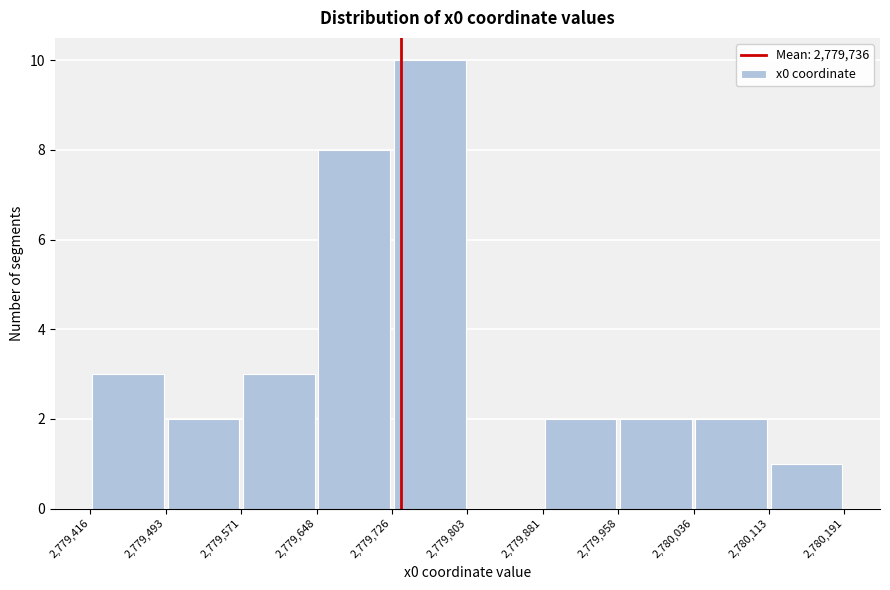

Reading left to right, transcribe this chart: for each bar, give the range it covers on the x-axis and its height. The values are not printed on the chart, so give them approximately, as read against the axis.

2,779,416 to 2,779,493: 3
2,779,493 to 2,779,571: 2
2,779,571 to 2,779,648: 3
2,779,648 to 2,779,726: 8
2,779,726 to 2,779,803: 10
2,779,803 to 2,779,881: 0
2,779,881 to 2,779,958: 2
2,779,958 to 2,780,036: 2
2,780,036 to 2,780,113: 2
2,780,113 to 2,780,191: 1